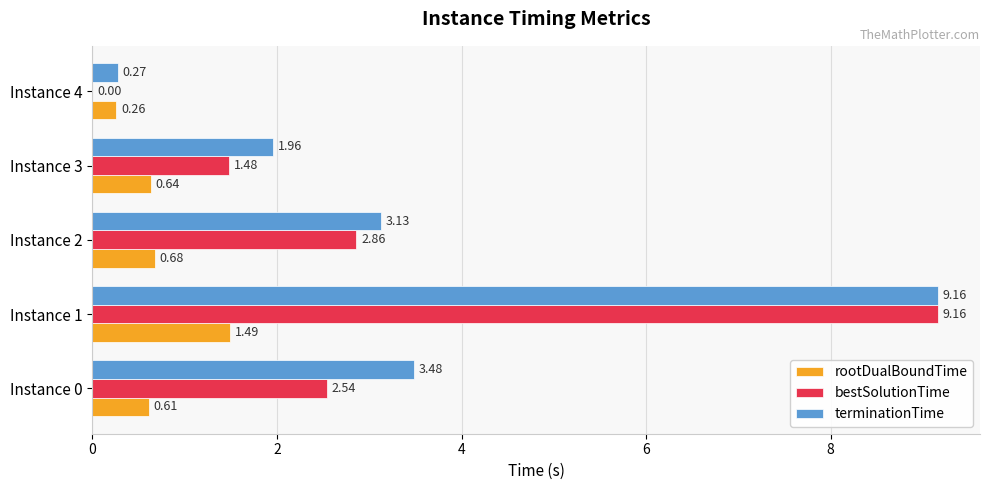

Between Instance 1 and Instance 2, which series saw the biggest shift?

bestSolutionTime